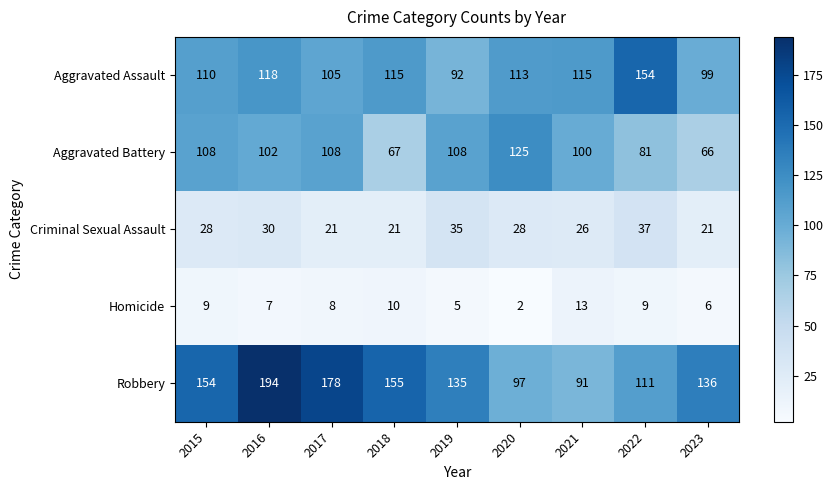

What is the total value across all series at 2021?

345